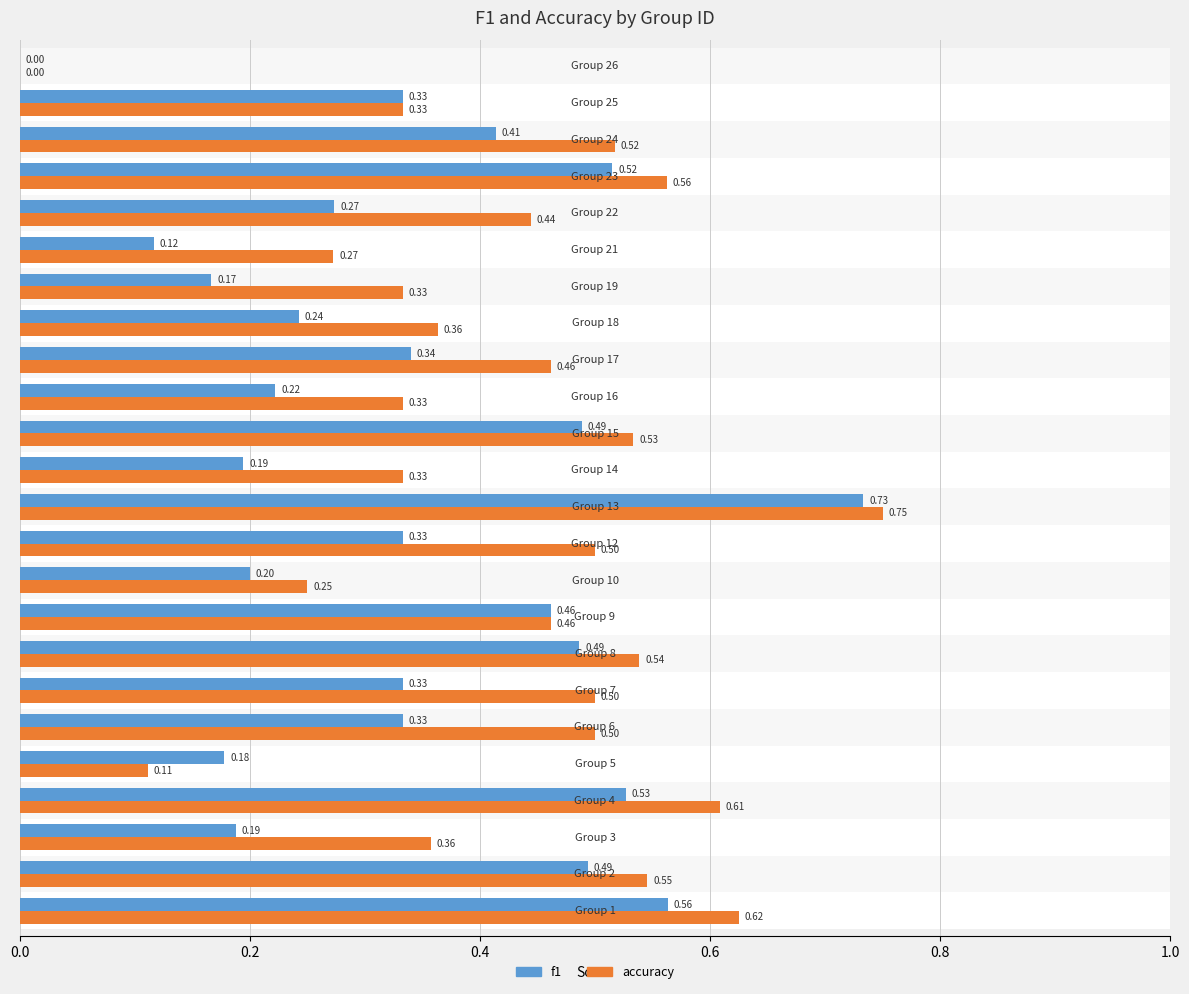

Which series has the largest total across all categories?

accuracy